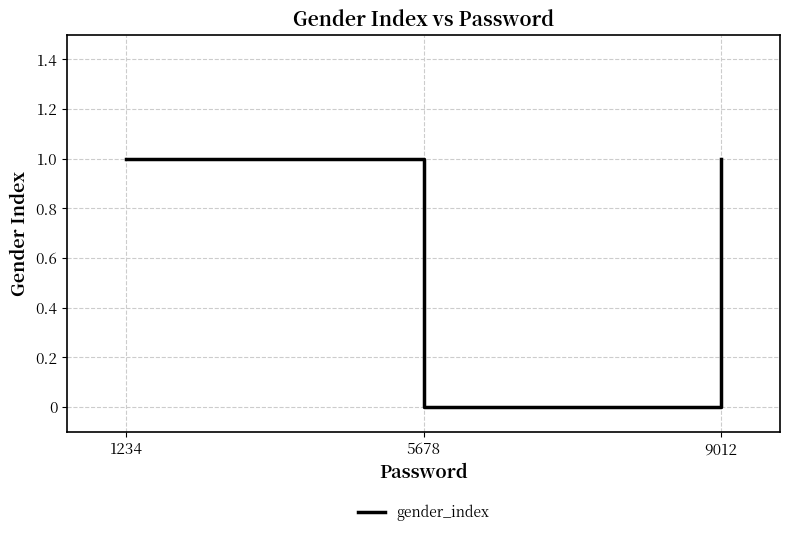

What is the sum of all values?

2